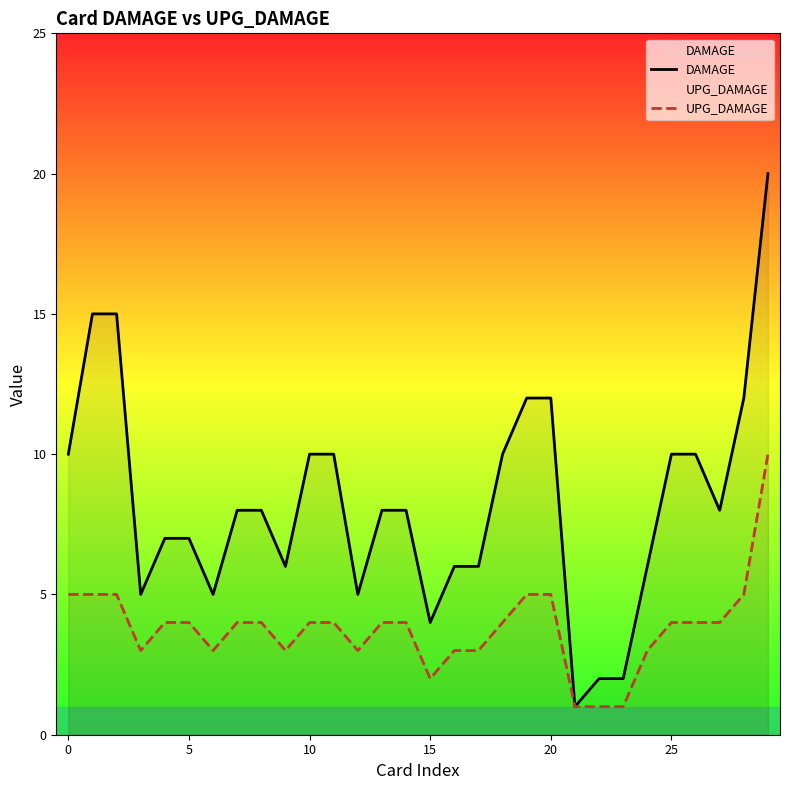

What are all the series names shown in the legend?

DAMAGE, UPG_DAMAGE